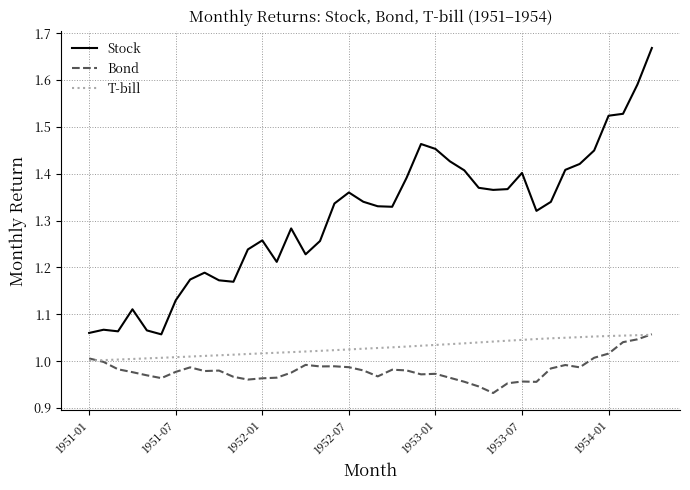

Which series has the largest total across all categories?

Stock